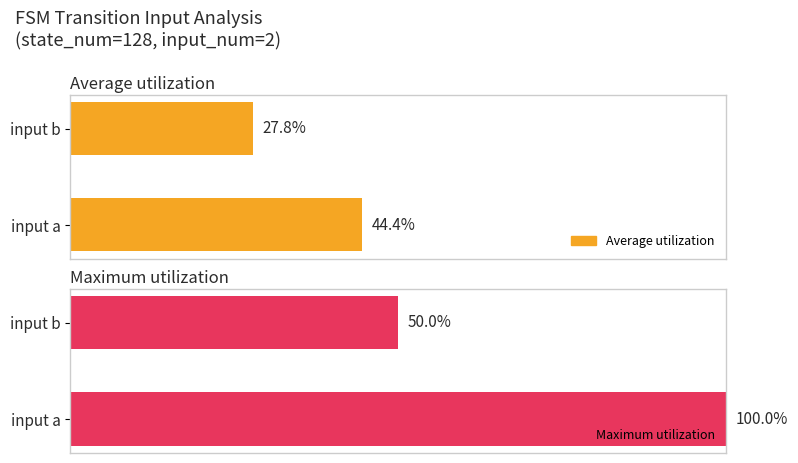

Rank the series at input b from highest to lowest value.

Maximum utilization, Average utilization